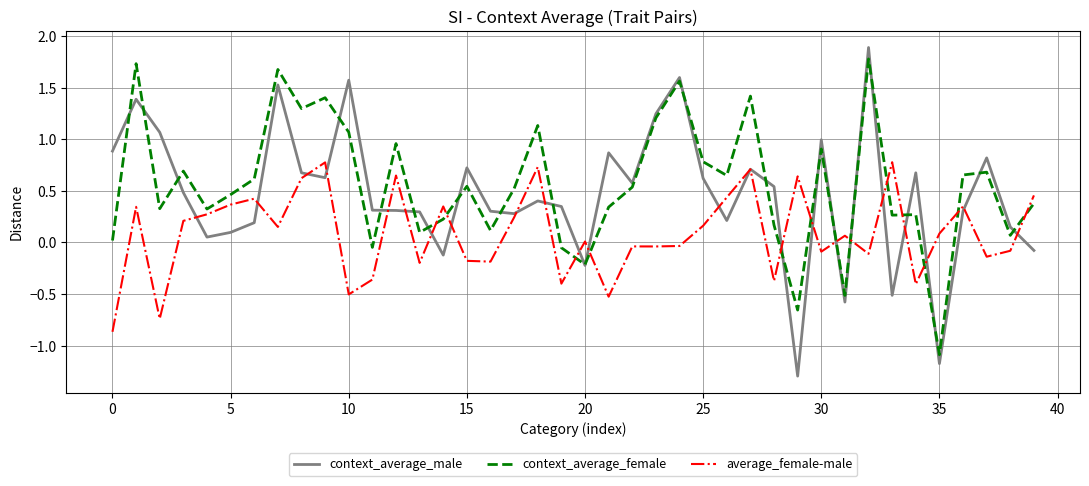

What is the highest value of the context_average_female series?

1.8